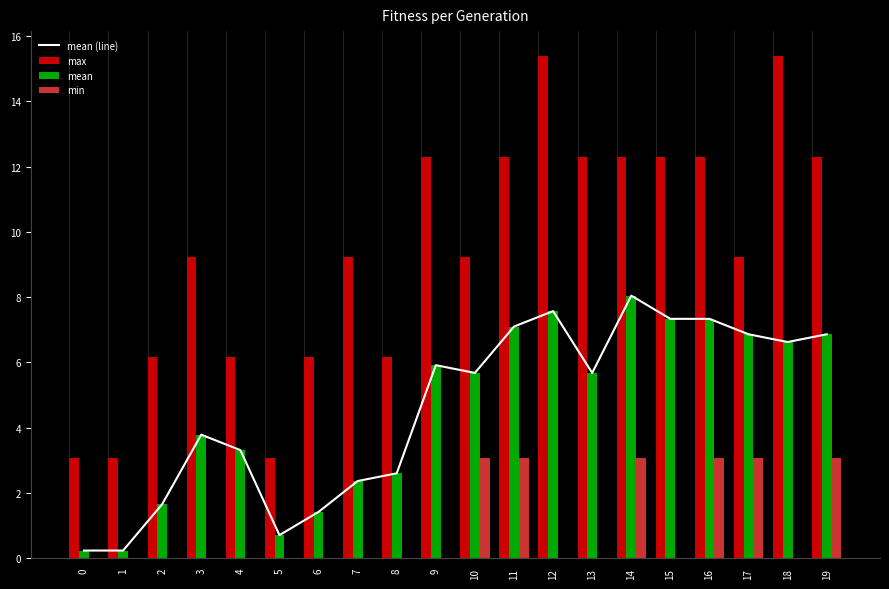

Reading left to right, list all the values displayed in this chart.

mean (line): 0.2	0.2	1.7	3.8	3.3	0.7	1.4	2.4	2.6	5.9	5.7	7.1	7.6	5.7	8.0	7.3	7.3	6.9	6.6	6.9
max: 3.1	3.1	6.2	9.2	6.2	3.1	6.2	9.2	6.2	12.3	9.2	12.3	15.4	12.3	12.3	12.3	12.3	9.2	15.4	12.3
mean: 0.2	0.2	1.7	3.8	3.3	0.7	1.4	2.4	2.6	5.9	5.7	7.1	7.6	5.7	8.0	7.3	7.3	6.9	6.6	6.9
min: 0.0	0.0	0.0	0.0	0.0	0.0	0.0	0.0	0.0	0.0	3.1	3.1	0.0	0.0	3.1	0.0	3.1	3.1	0.0	3.1